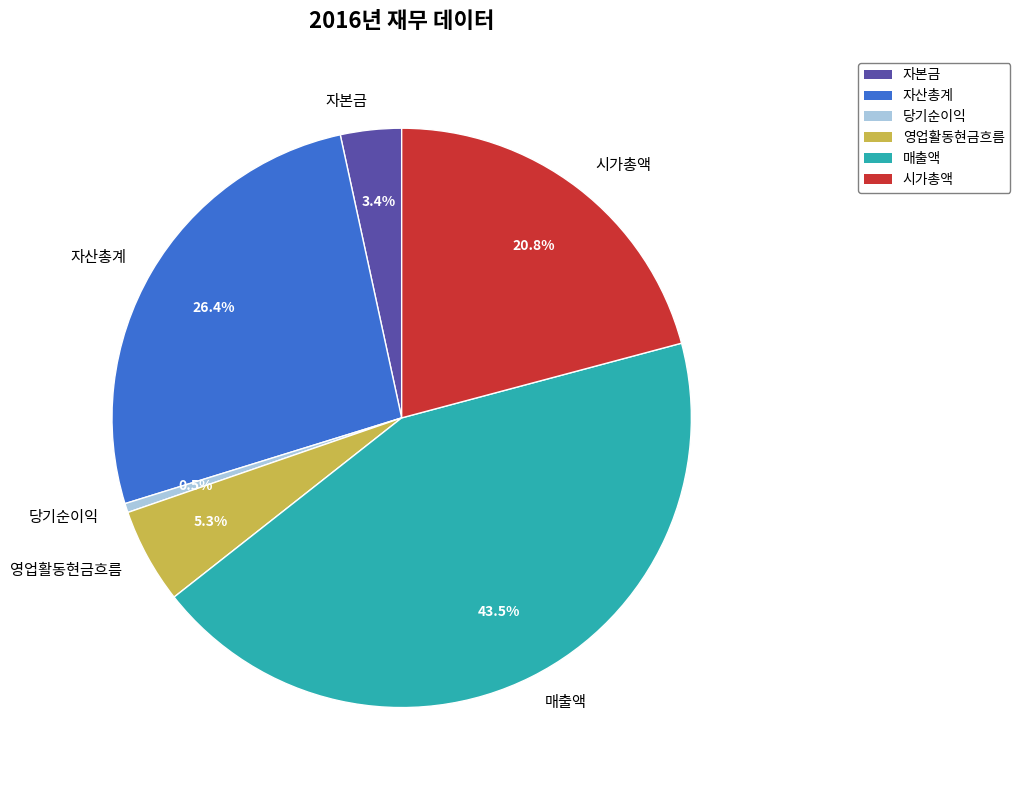

Is it true that 자본금 is 3% of the pie?

True